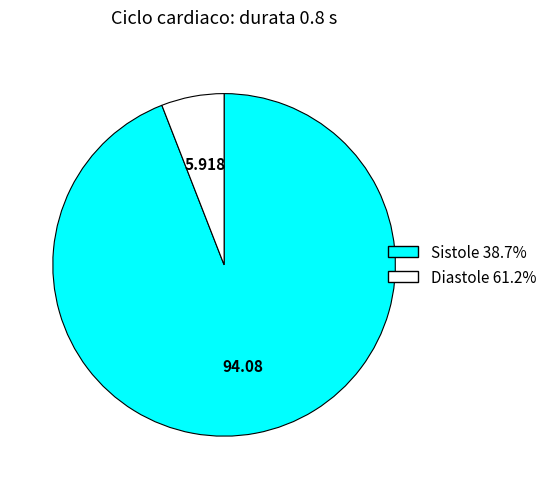

Does any single category account for the majority?

Yes